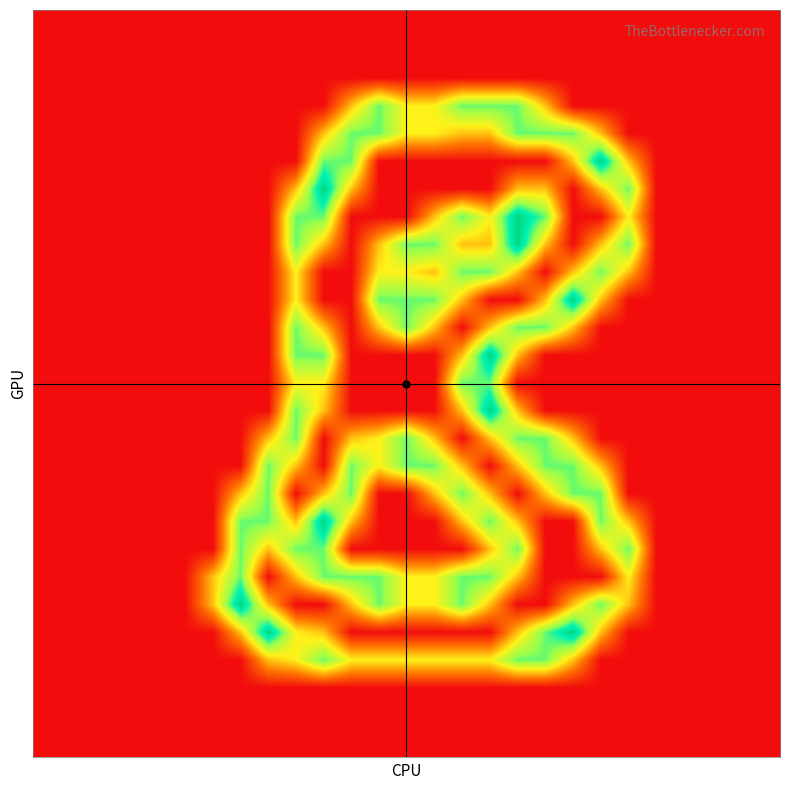

How many distinct data groups are displayed?

27